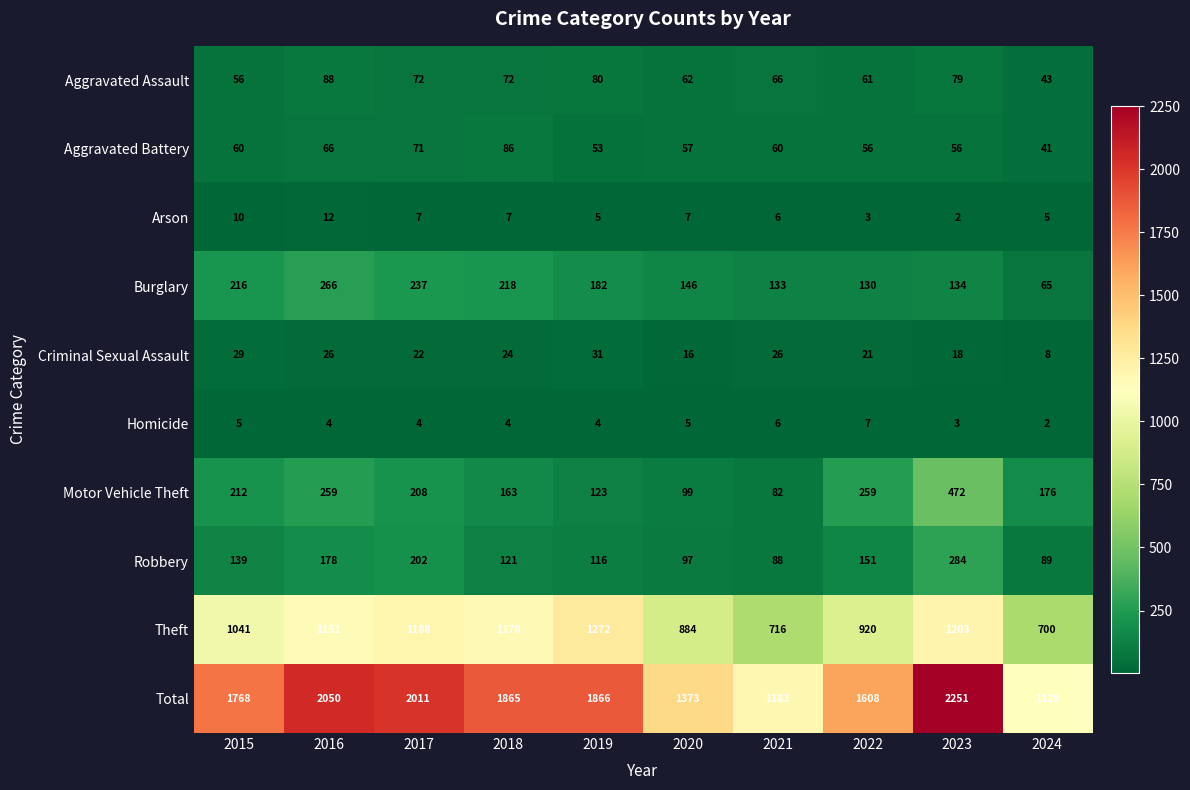

Which series changed the most between 2018 and 2019?

Theft